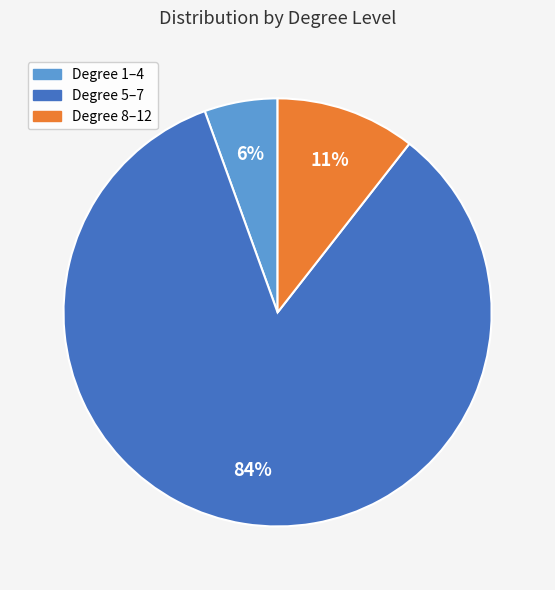

Does any single category account for the majority?

Yes